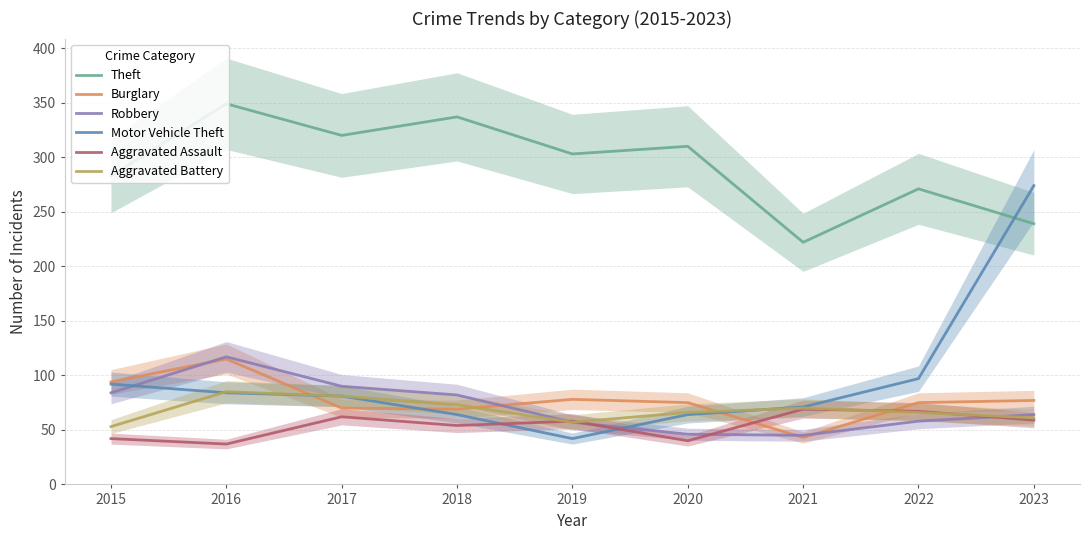

Where is Motor Vehicle Theft nearest to the value 158?

2022